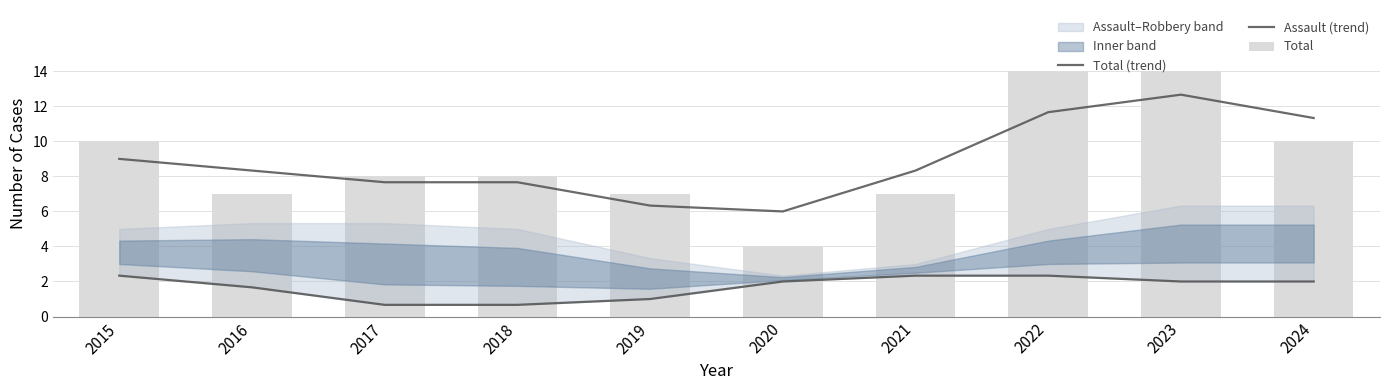

Which series has the largest total across all categories?

Total (trend)